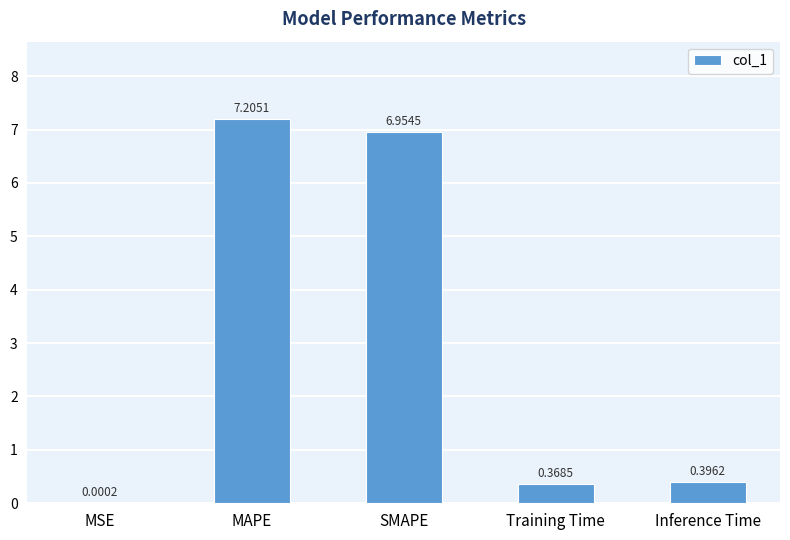

What is the sum of all values?

14.9